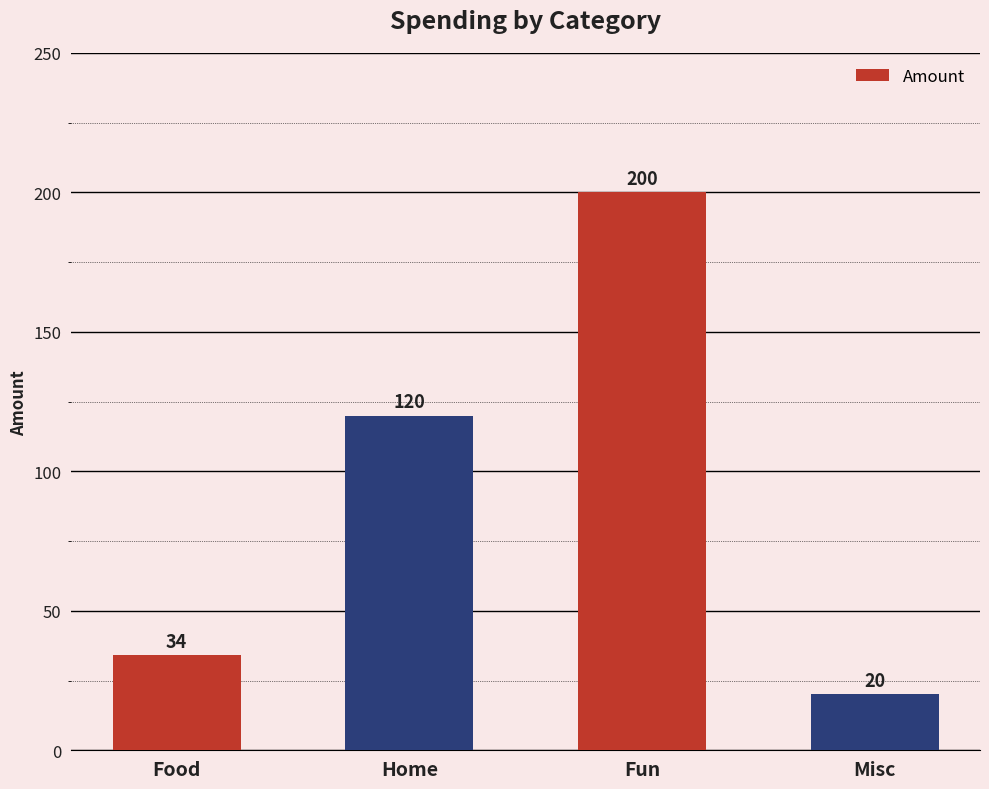

Reading right to left, list all the values displayed in this chart.

20	200	120	34